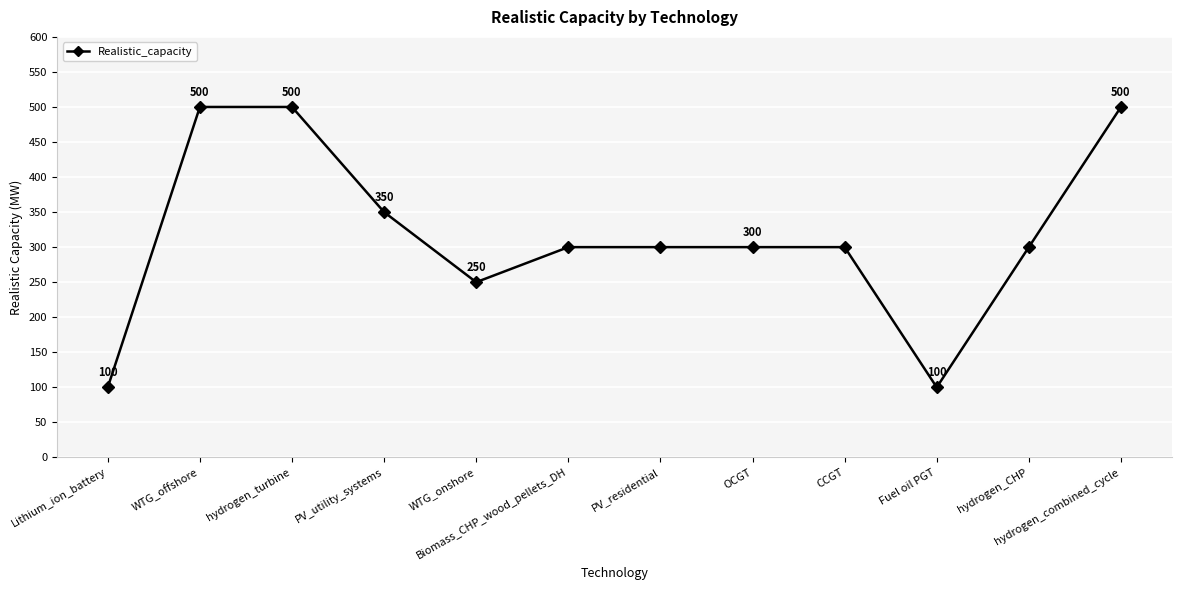

Is it true that the value at WTG_offshore is 500?

True